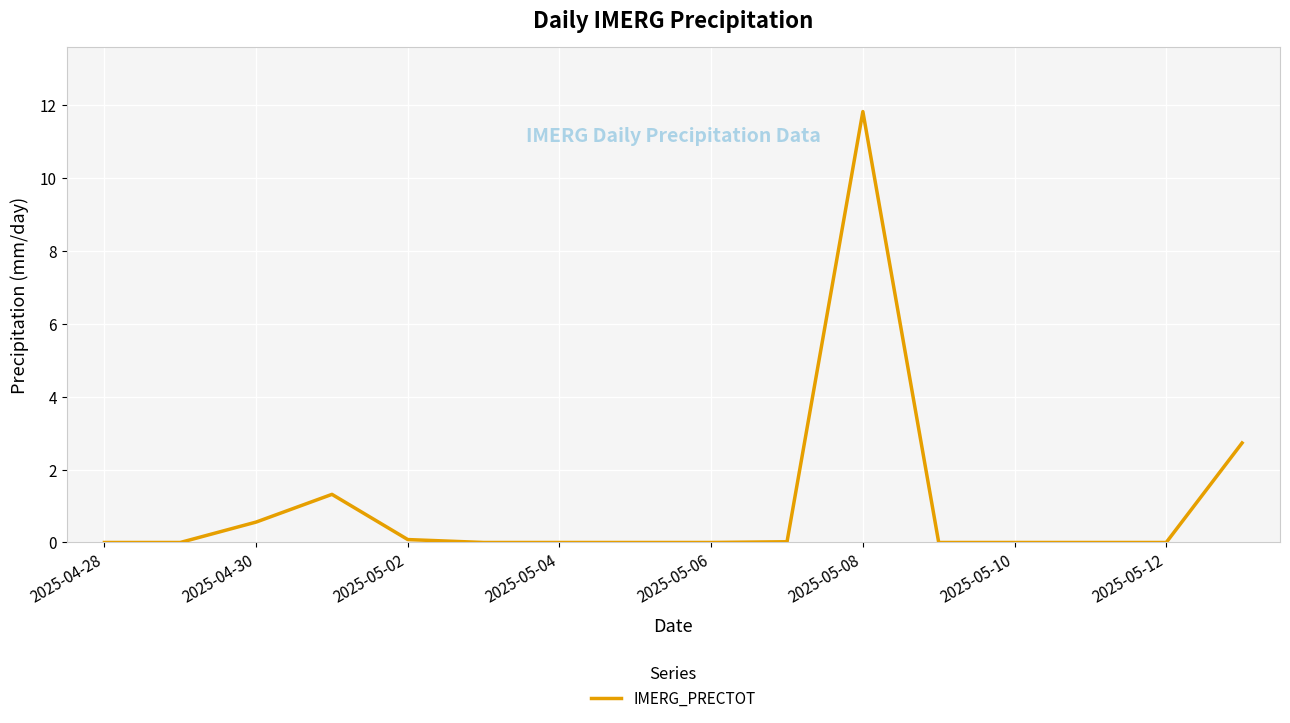

What is the greatest value displayed?

11.8